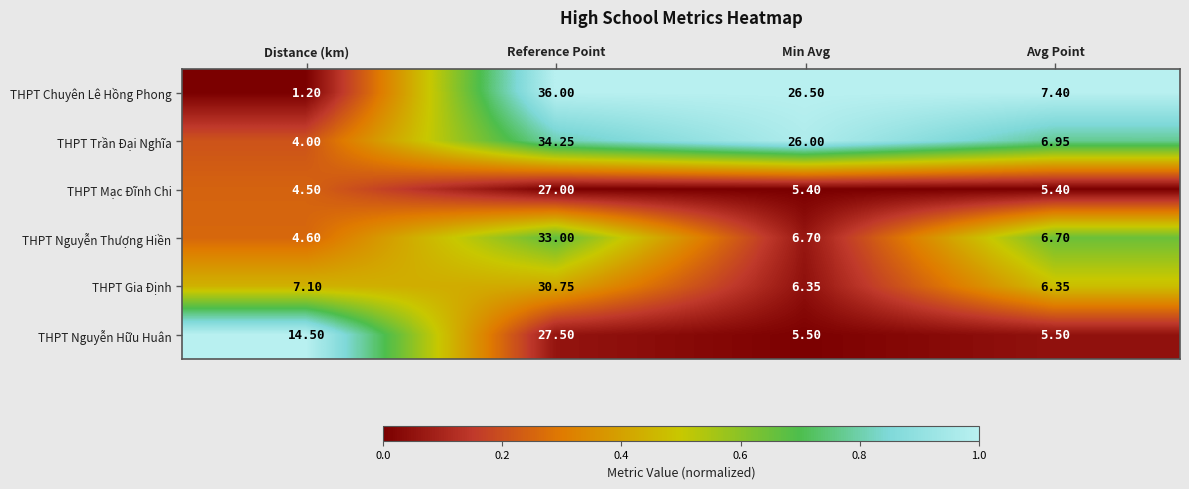

Rank the categories by THPT Trần Đại Nghĩa value from highest to lowest.

Reference Point, Min Avg, Avg Point, Distance (km)